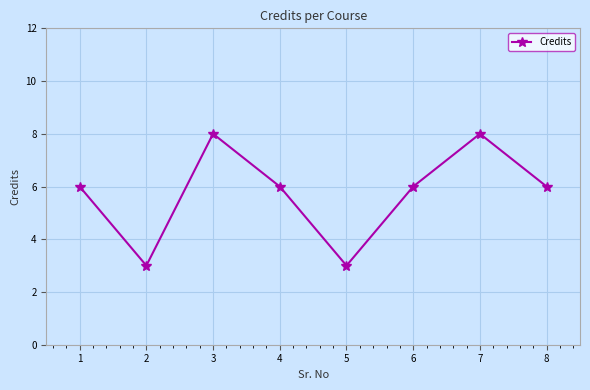

What is the smallest value displayed?

3